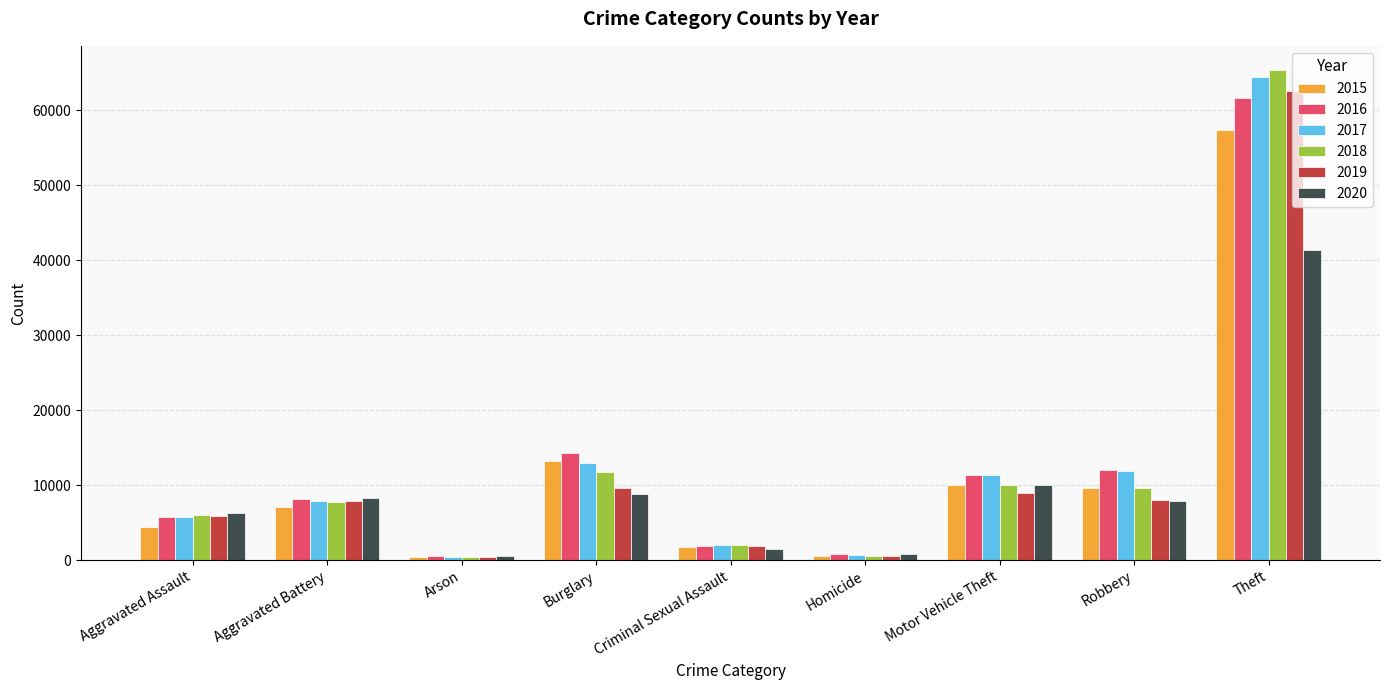

Count the number of categories in the chart.

9